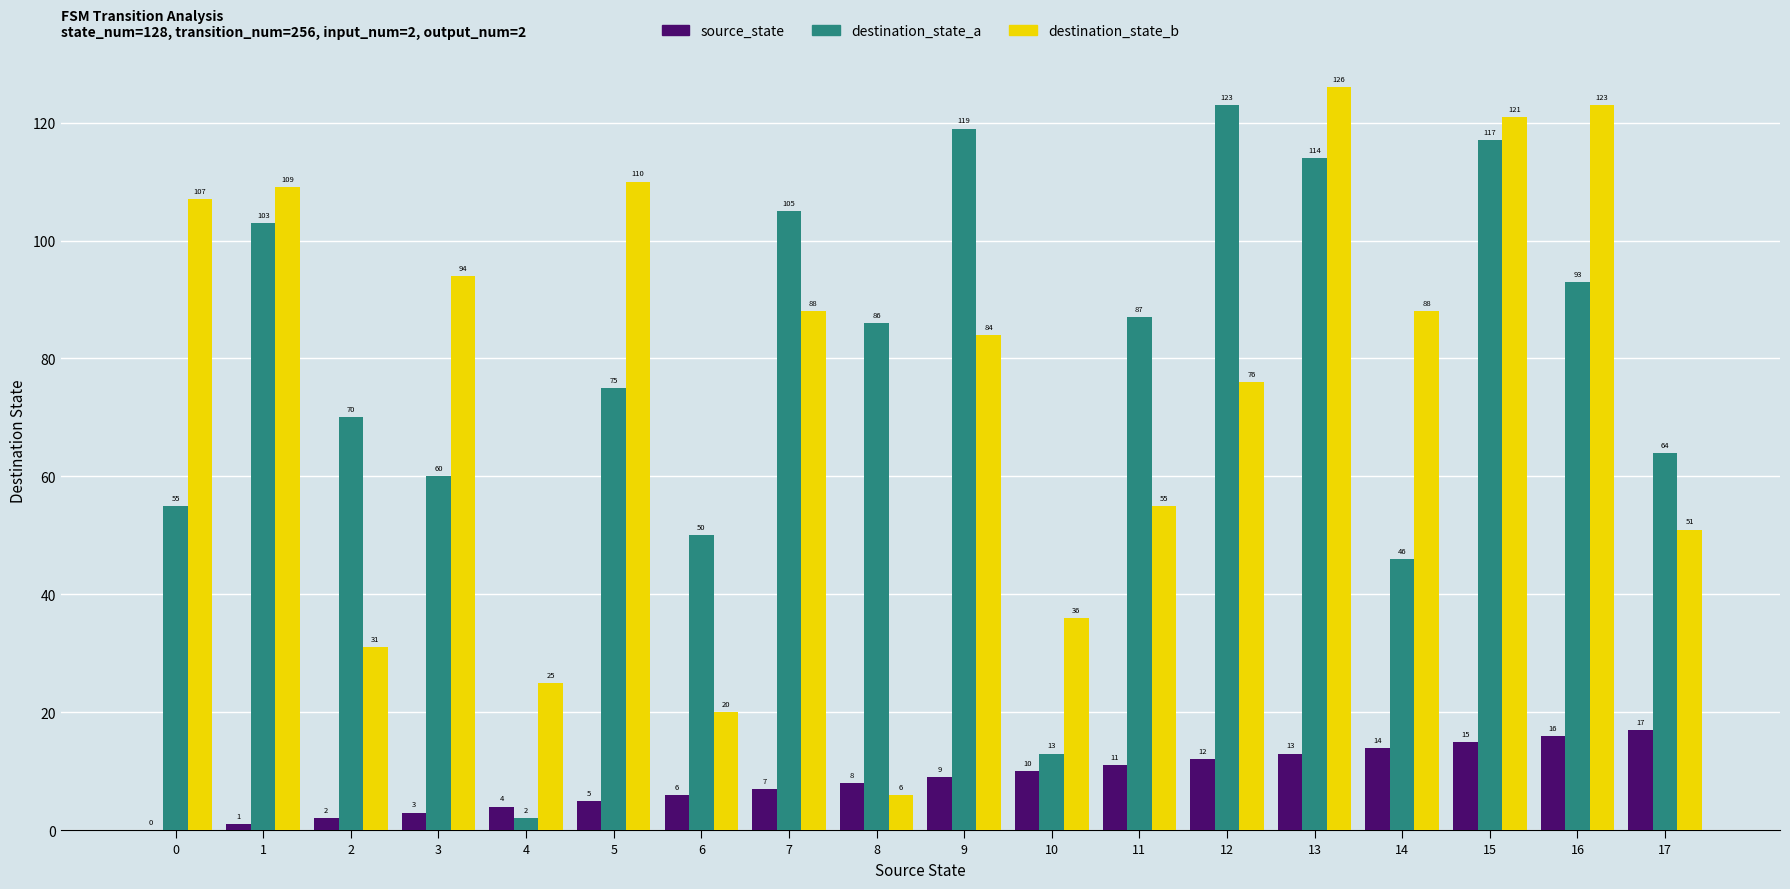

What is the maximum value for source_state?

17